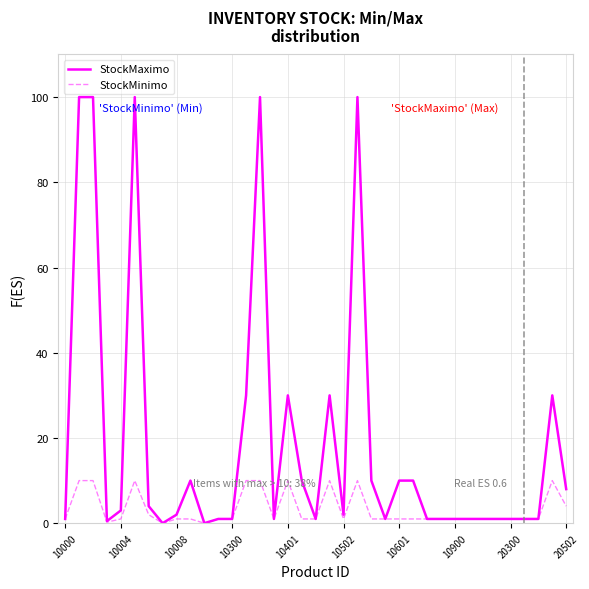

What is the maximum value for StockMinimo?

10.0